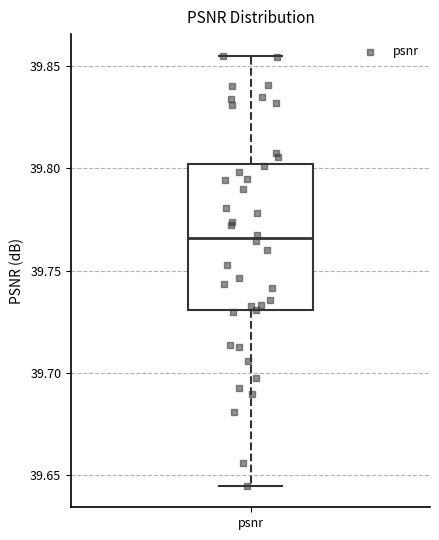

Transcribe this box plot: give where the median line is, the range the box spans, and where the two whiskers end, as read against the y-axis. The values are not printed on the chart, so give them approximately, as read against the axis.

median 39.765, box 39.730 to 39.800, whiskers 39.645 to 39.855